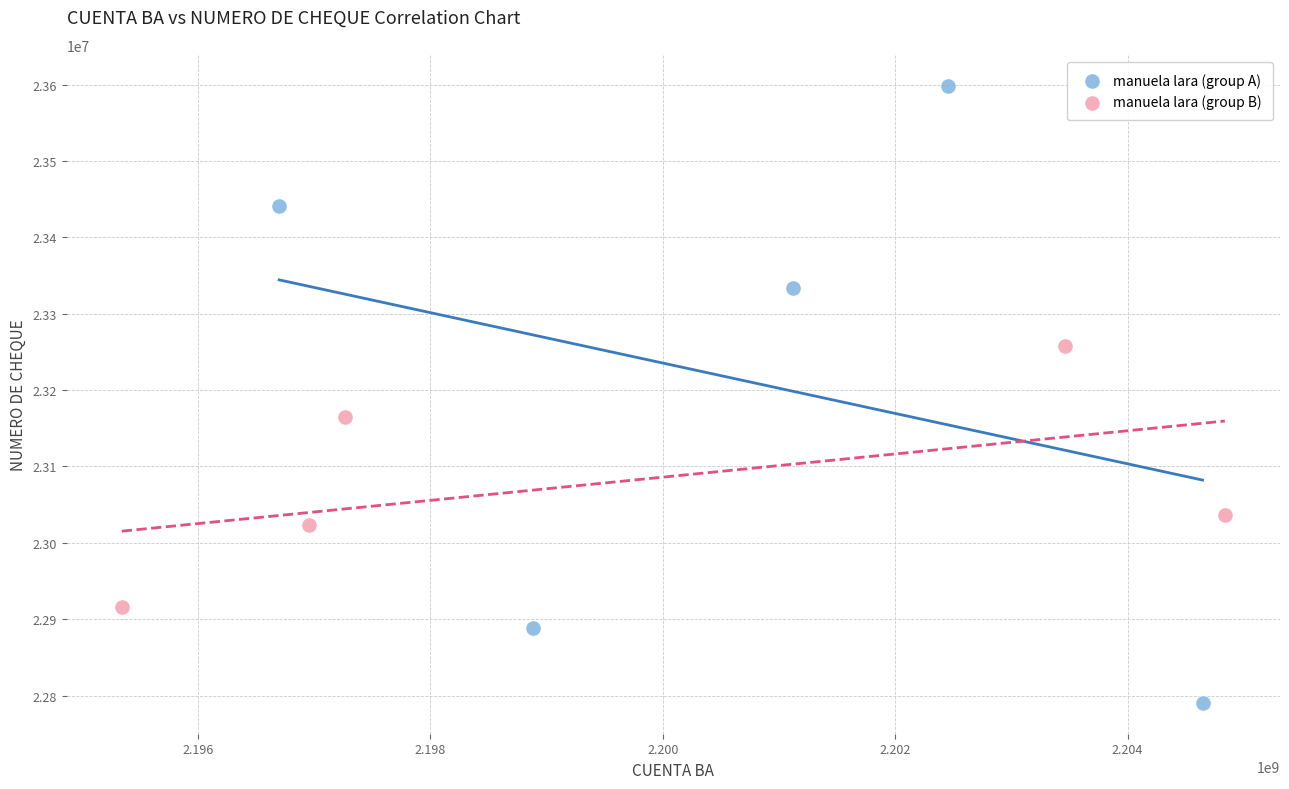

Which series reaches the minimum Y coordinate?

manuela lara (group A)